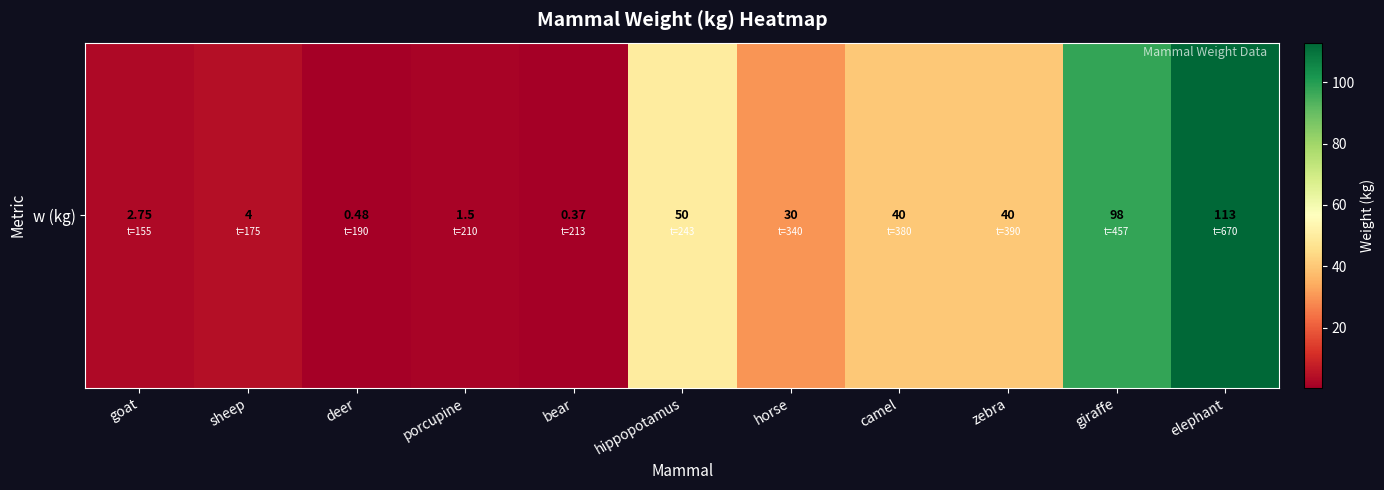

Is it true that the value at bear is 0.2?

False